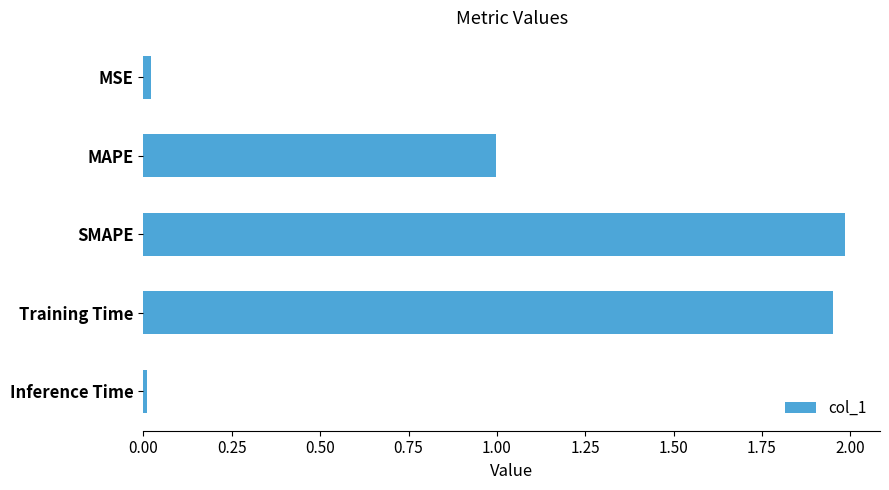

What position from the bottom is SMAPE?

3